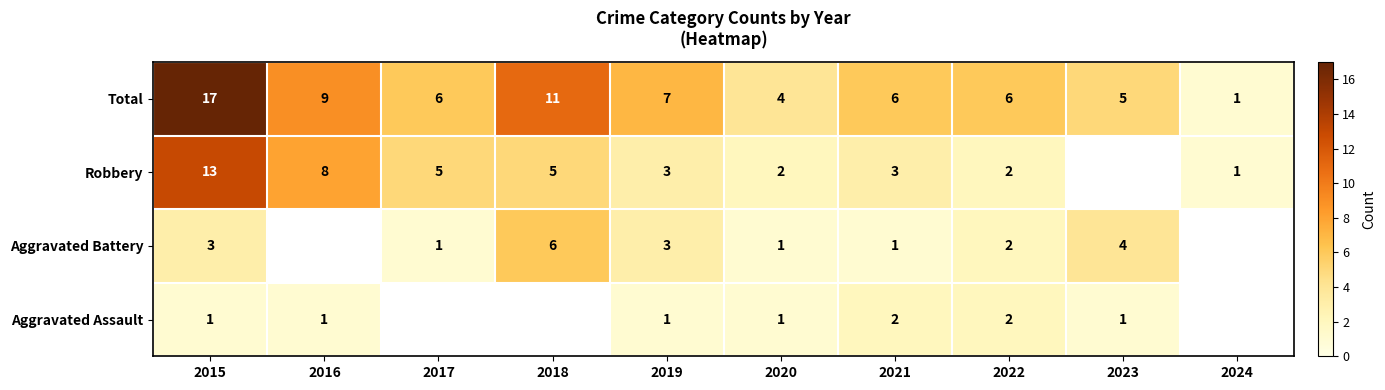

Is it true that Robbery equals 0.5 at 2022?

False